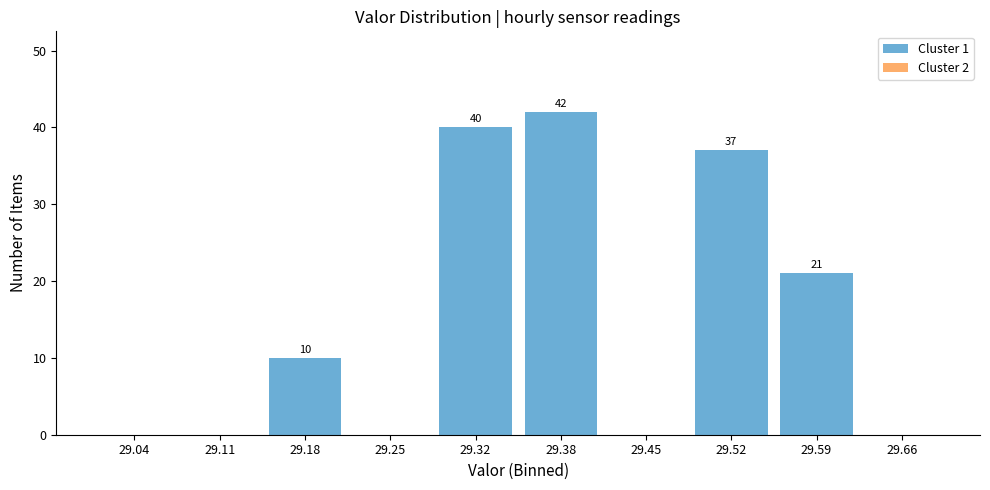

Which range on the x-axis has the tallest bar?

29.35 to 29.42